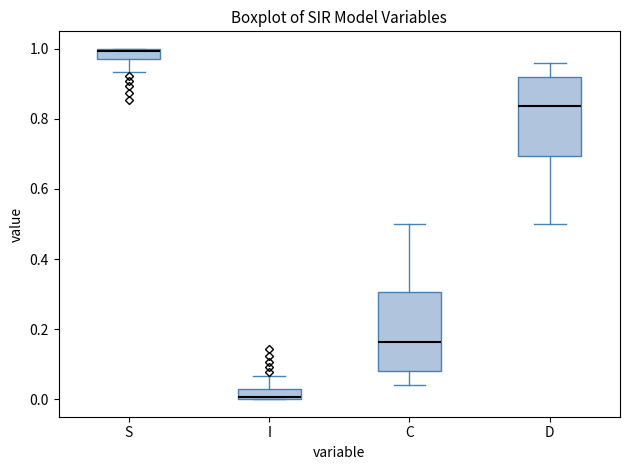

Where is the lower edge of the box for S on the y-axis? The values are not printed on the chart, so give them approximately, as read against the axis.

0.98